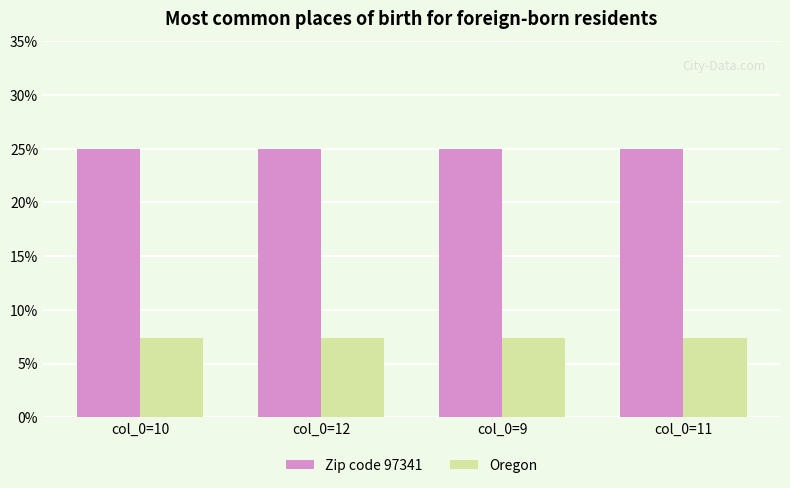

Which series has the largest total across all categories?

Zip code 97341